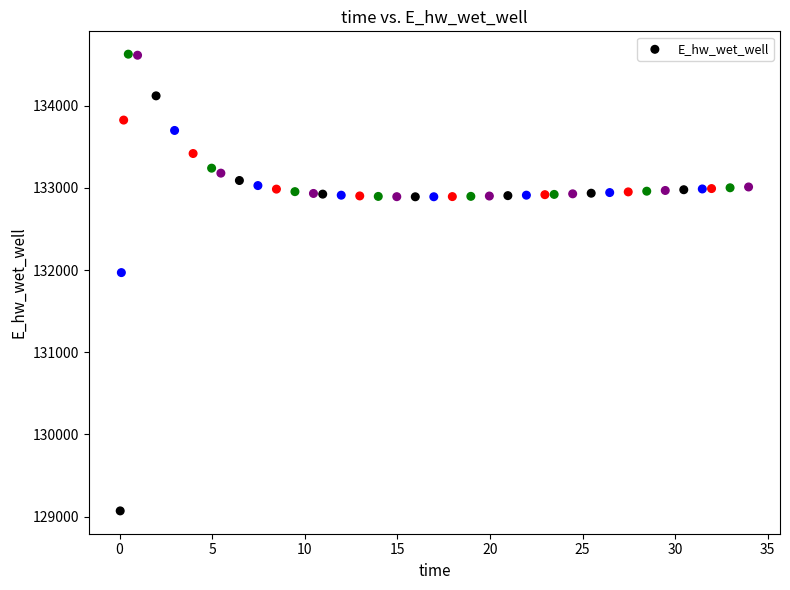

What is the range of Y values (max minus min)?

5557.6